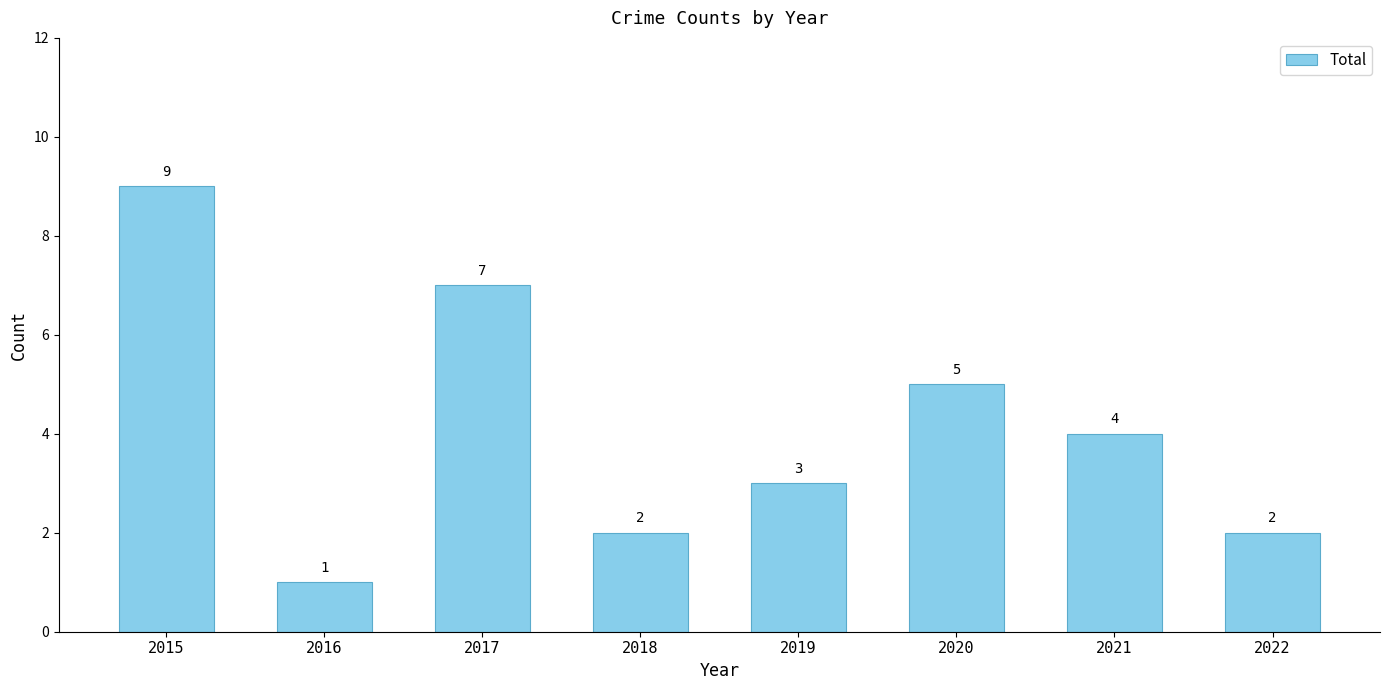

What is the maximum value shown in the chart?

9